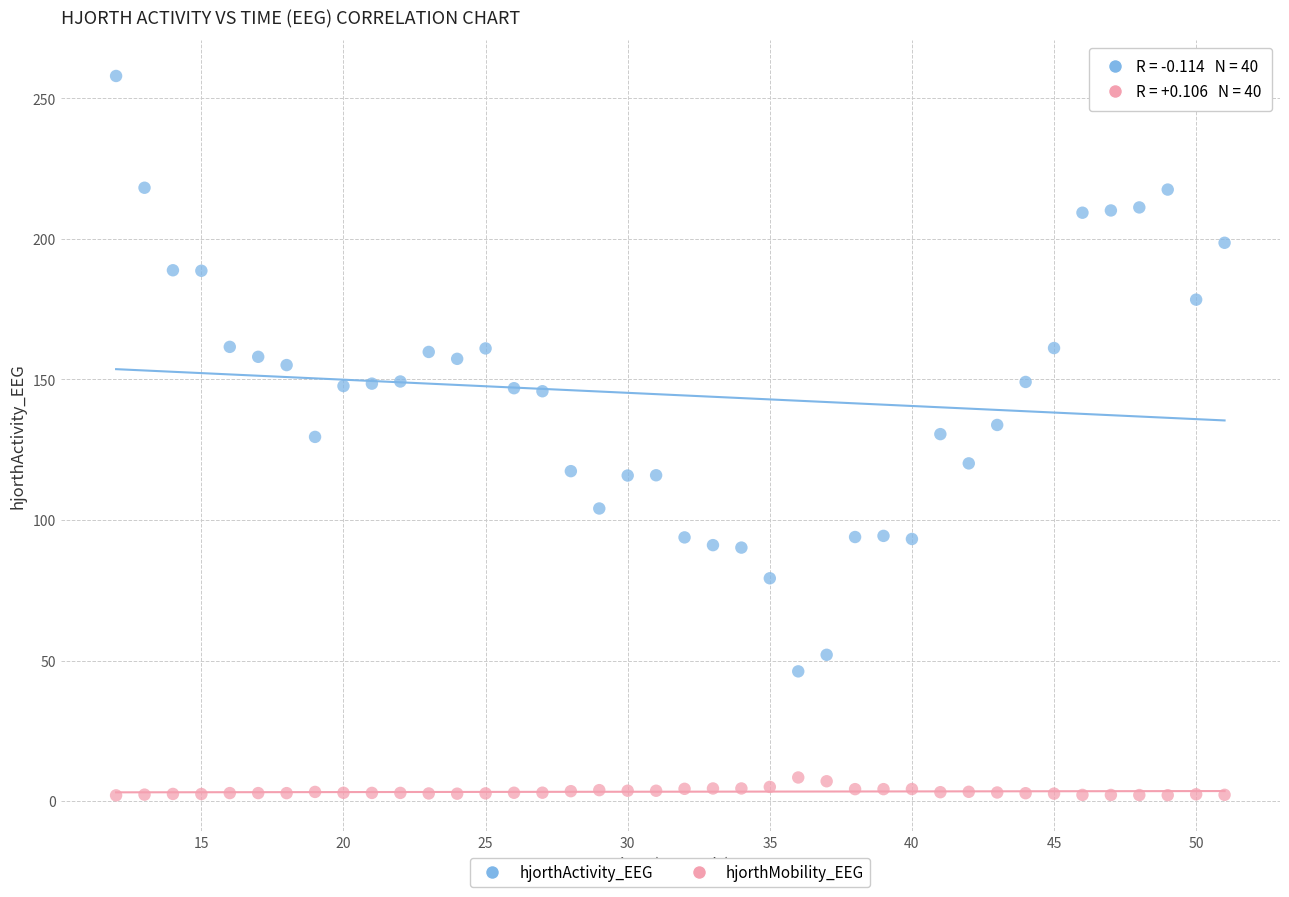

What is the X range (max minus min) for the scatter plot?

39.0